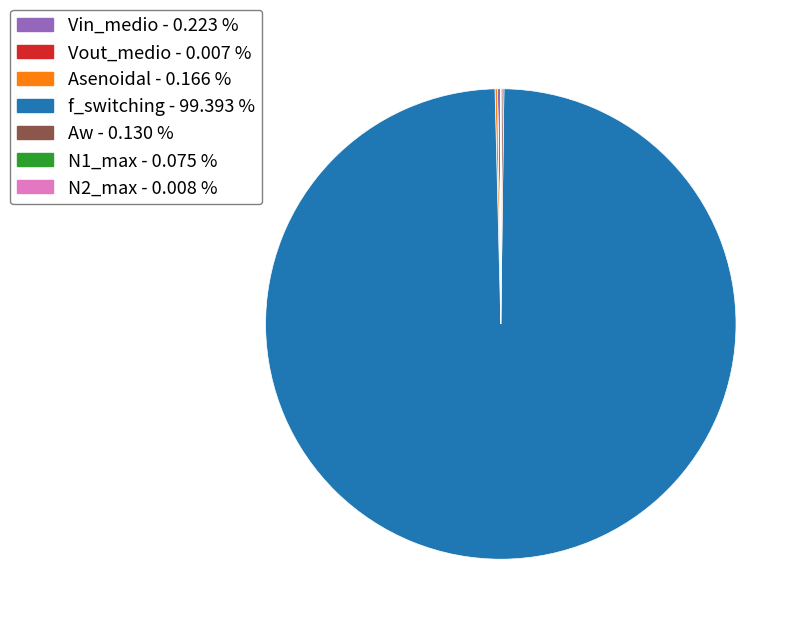

Does any single category account for the majority?

Yes